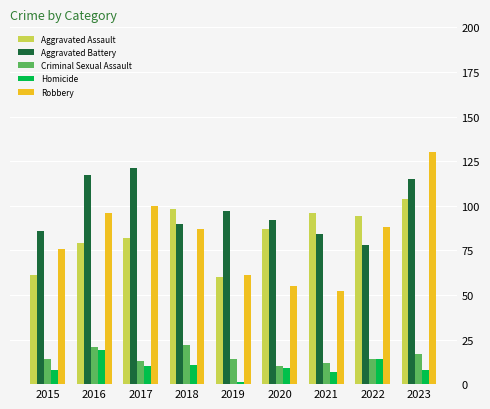

Between 2015 and 2017, which series saw the biggest shift?

Aggravated Battery